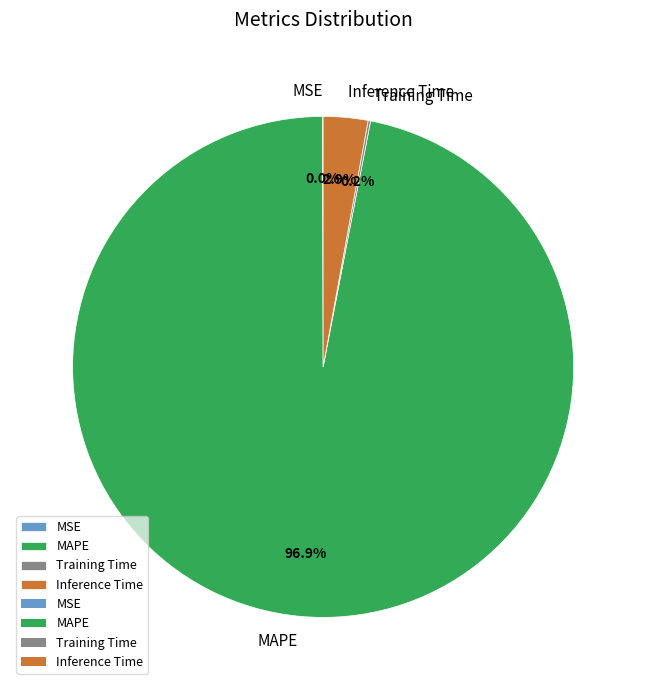

Which category has the biggest portion of the pie?

MAPE